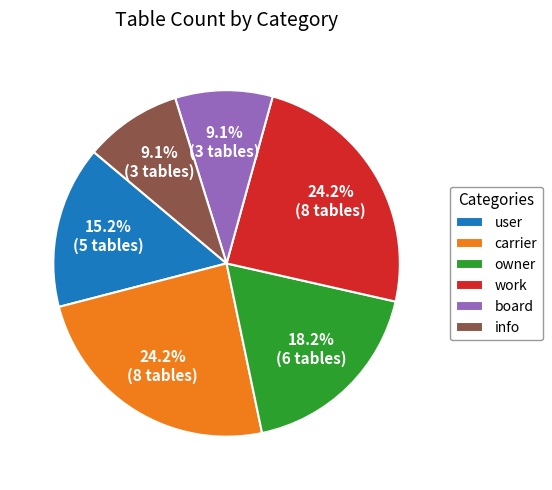

What is the total percentage of info and board?

18.2%